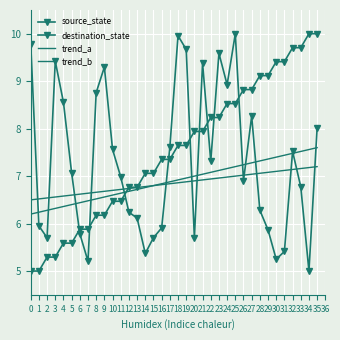

Is this an area chart (filled region under the line)?

No